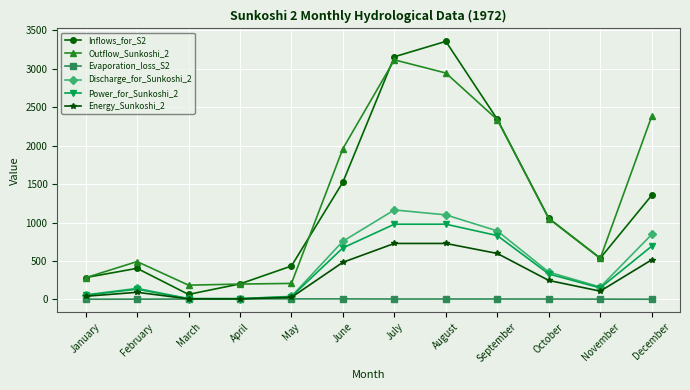

At how many categories does at least one series exceed 1245?

5